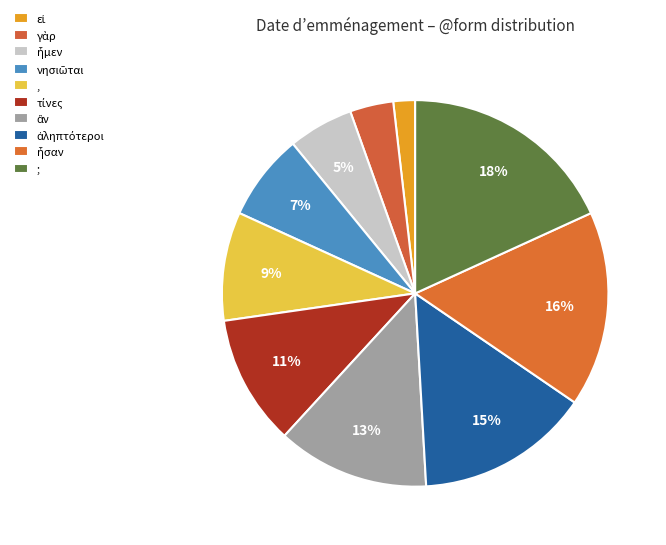

What percentage is the νησιῶται slice, to the nearest percent?

7%